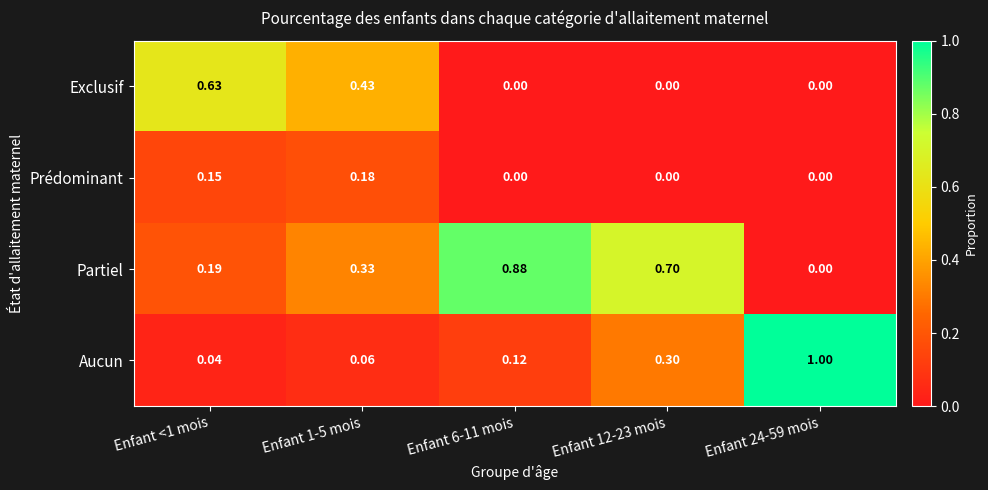

At which category is the sum across all series the highest?

Enfant <1 mois